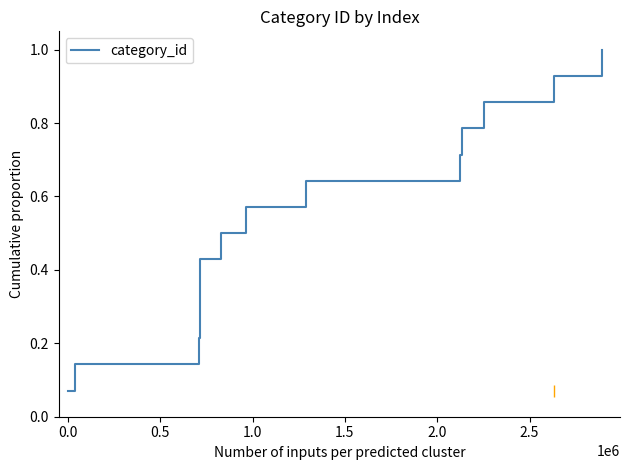

What is the greatest value displayed?

1.0